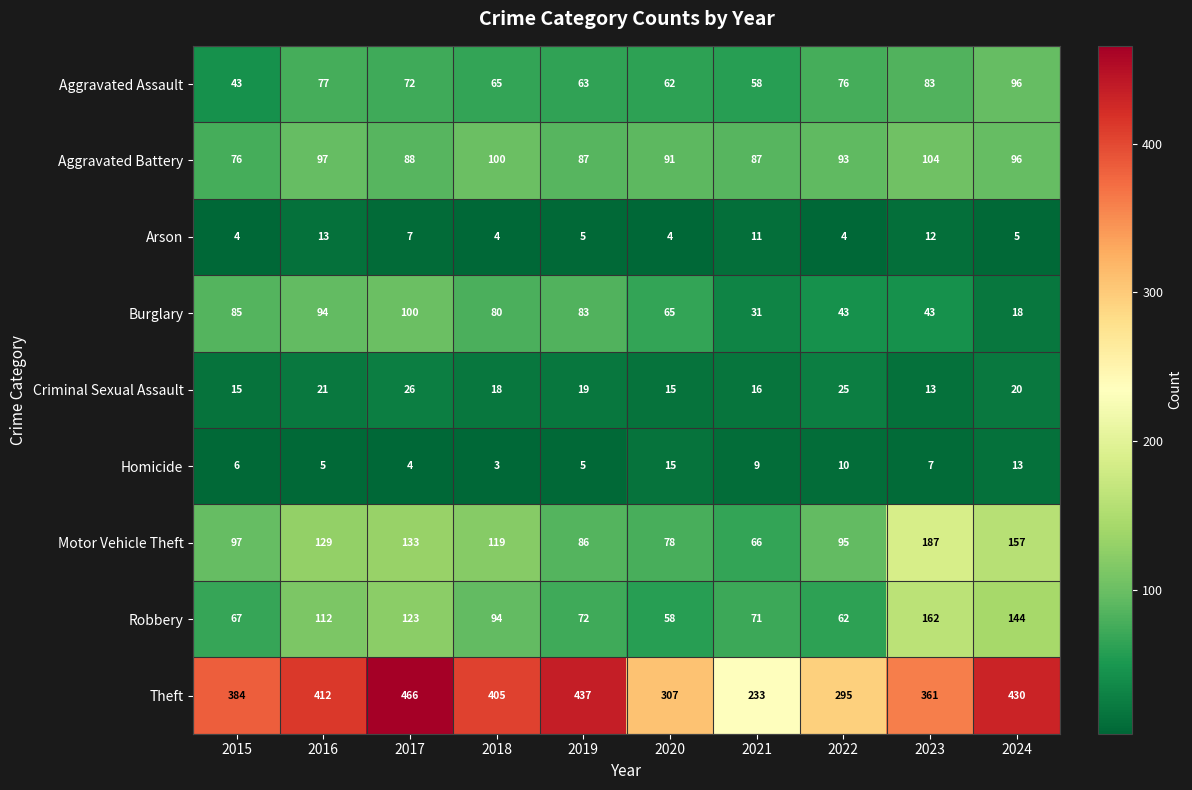

At which category is the sum across all series the highest?

2017